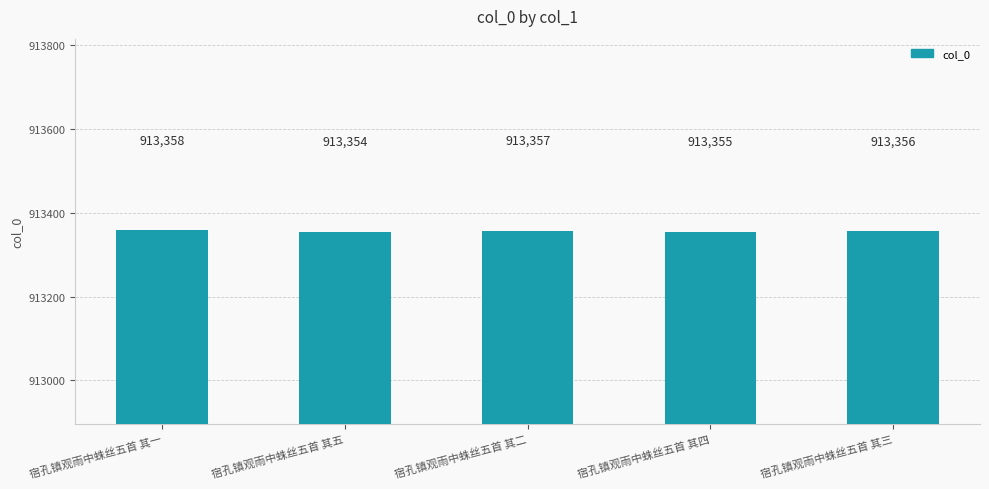

Reading left to right, list all the values displayed in this chart.

913358	913354	913357	913355	913356